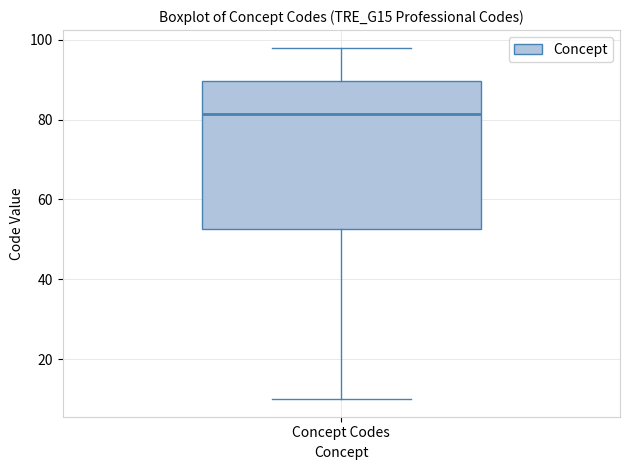

Transcribe this box plot: give where the median line is, the range the box spans, and where the two whiskers end, as read against the y-axis. The values are not printed on the chart, so give them approximately, as read against the axis.

median 82, box 52 to 90, whiskers 10 to 98